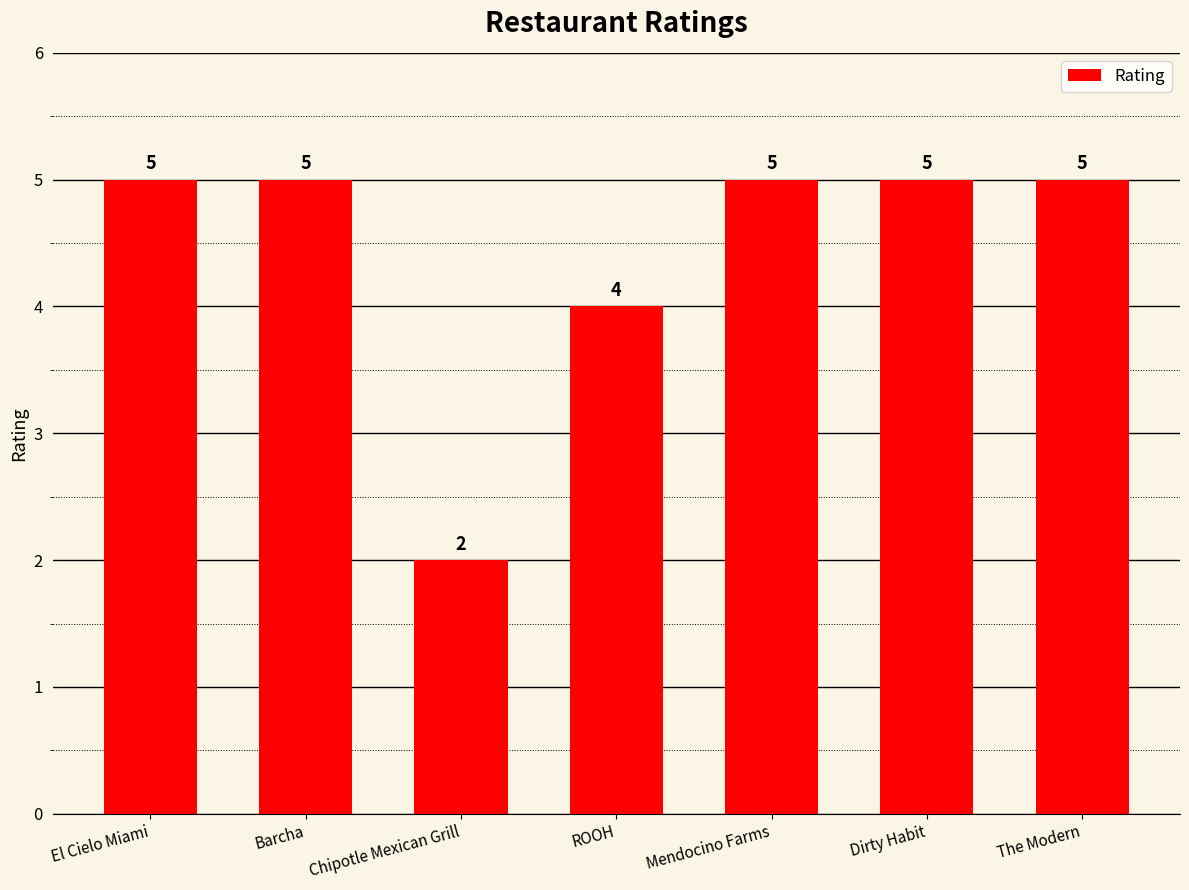

What position from the left is The Modern?

7